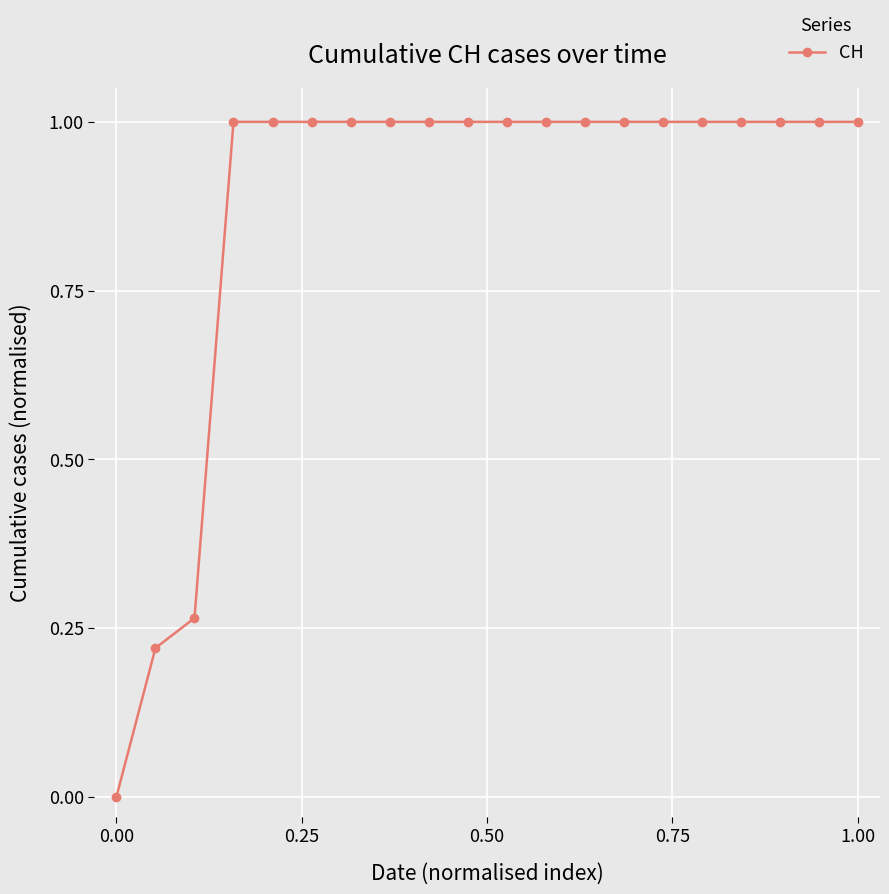

What is the greatest value displayed?

1.0